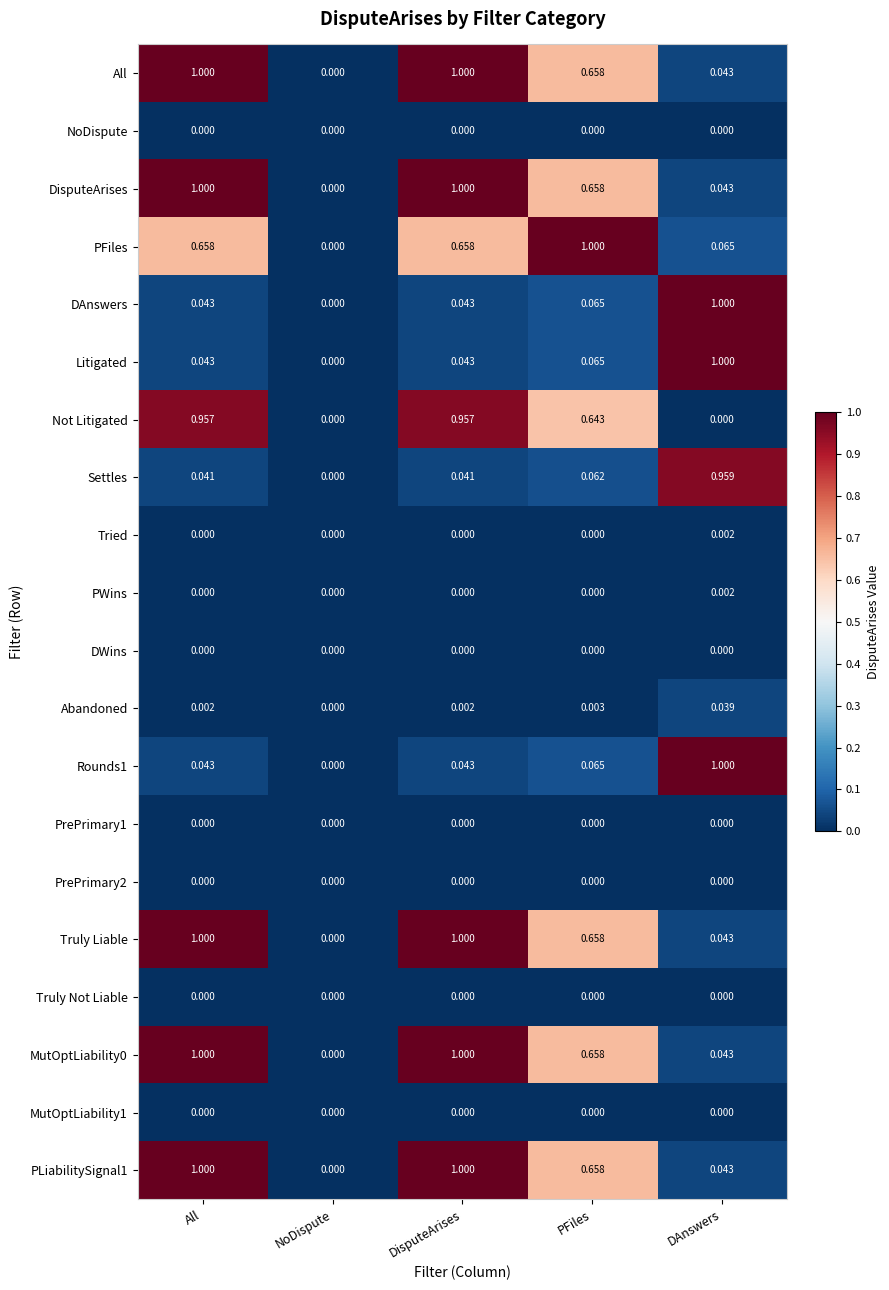

Is the value of Litigated at DAnswers greater than the value of PLiabilitySignal1 at NoDispute?

Yes